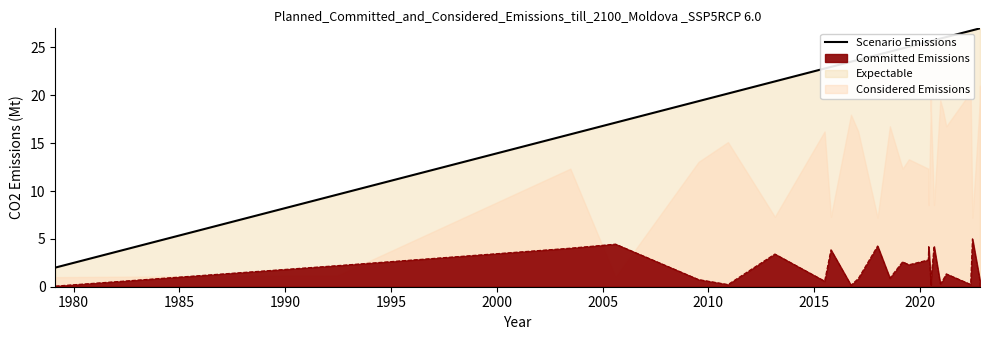

What is the greatest value displayed?

27.0